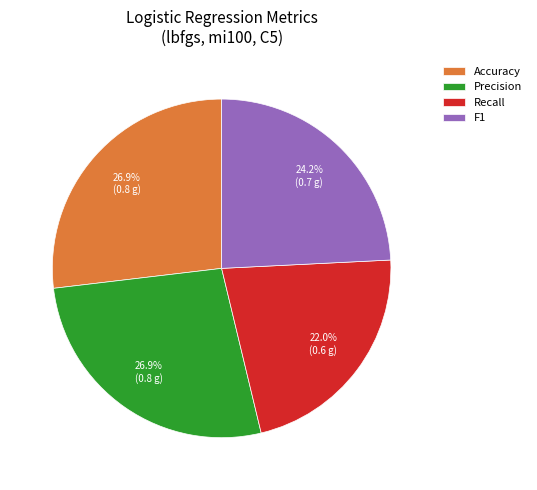

Which slice is the smallest?

Recall